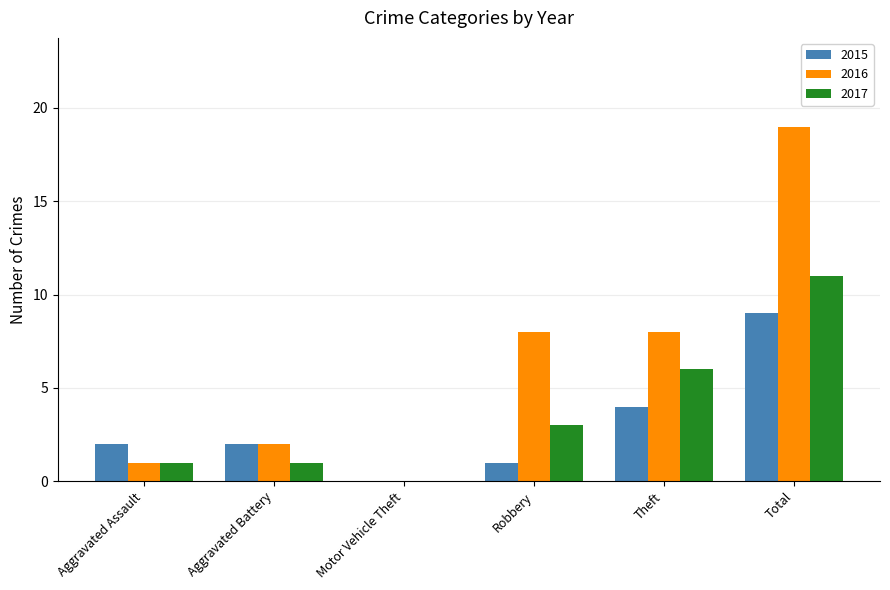

What are all the series names shown in the legend?

2015, 2016, 2017